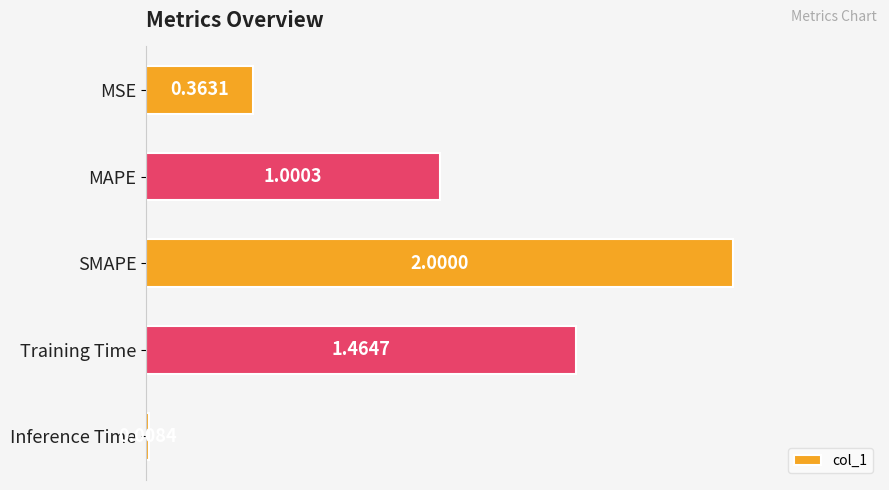

What is the sum of all values?

4.8